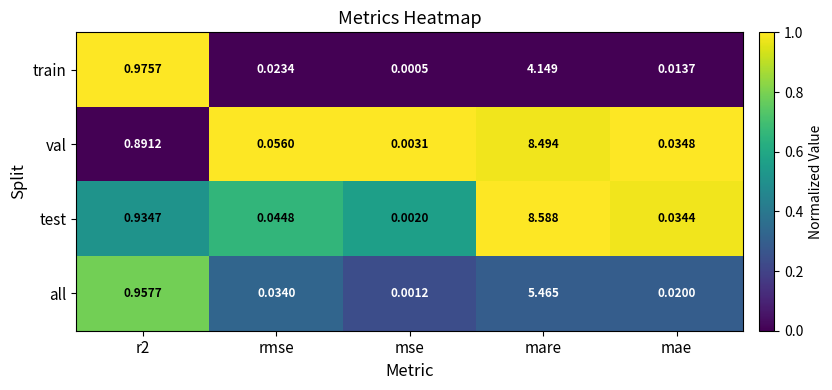

Which label corresponds to the largest value in the chart?

mare